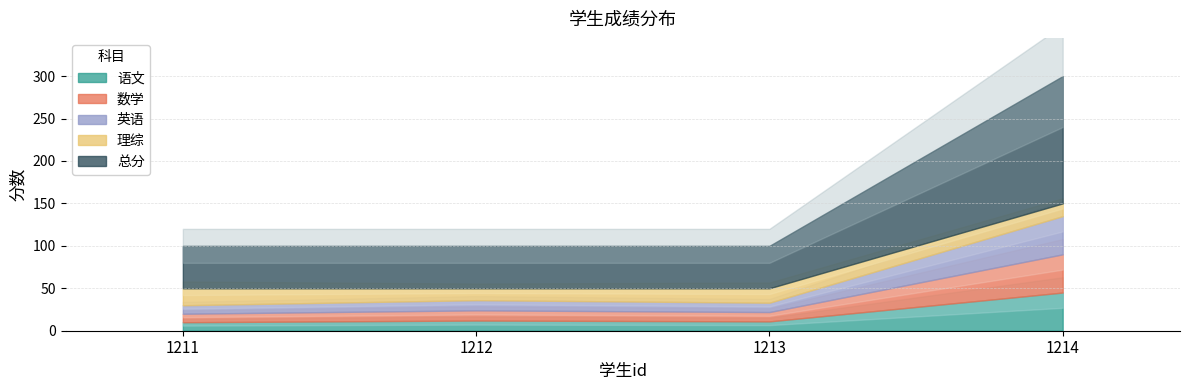

Which series has the largest range (max minus min)?

总分